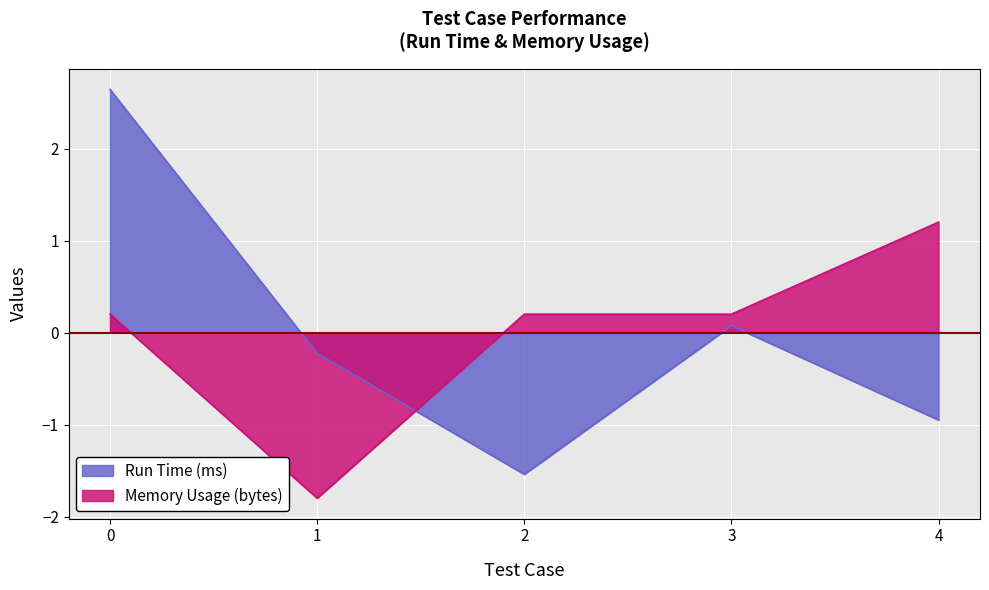

True or false: Memory Usage (bytes) has a value of 0.1 at 3.

False